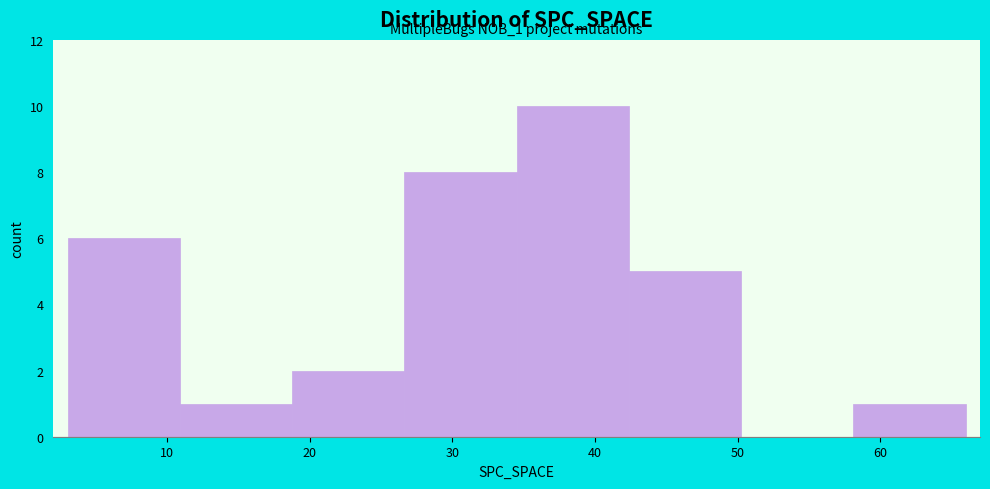

Over which range of the x-axis is the bar tallest?

35 to 42